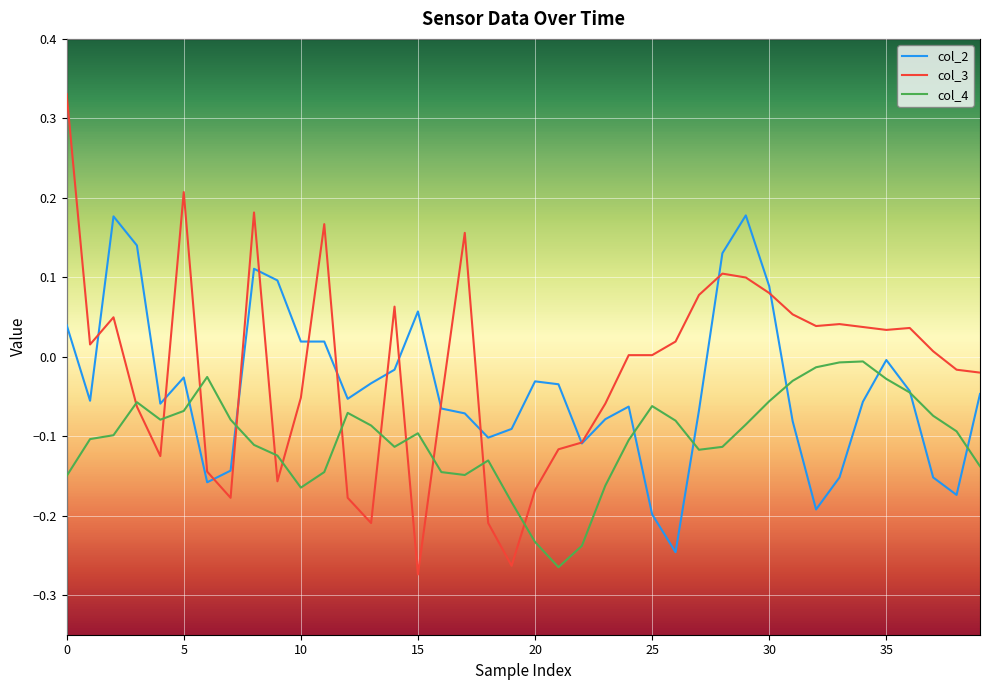

What are all the series names shown in the legend?

col_2, col_3, col_4